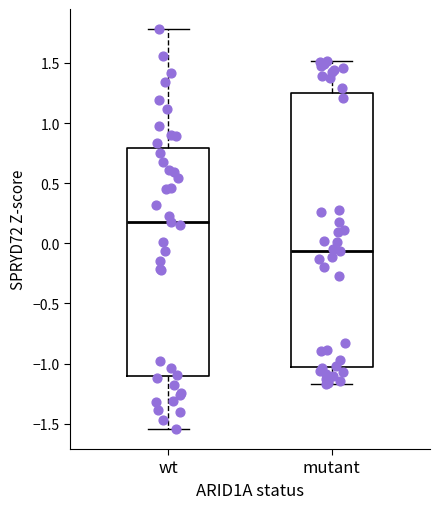

Reading left to right, read every box against the y-axis: the position of its median line, the range the box covers, and the ends of its whiskers. The values are not printed on the chart, so give them approximately, as read against the axis.

wt: median 0.20, box -1.10 to 0.80, whiskers -1.55 to 1.80
mutant: median -0.05, box -1.05 to 1.25, whiskers -1.15 to 1.50